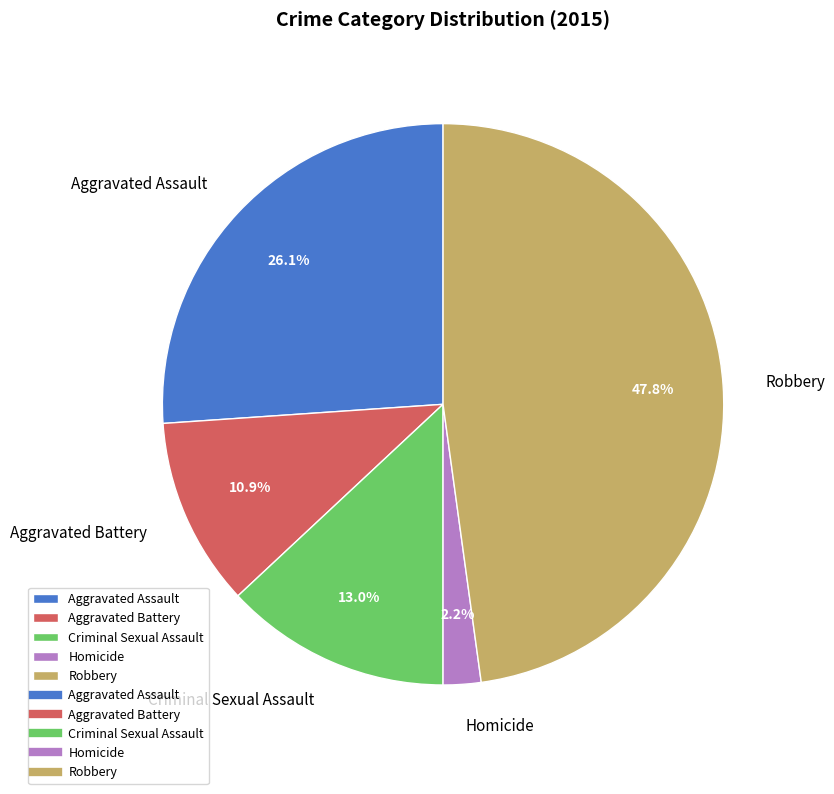

Which category has the biggest portion of the pie?

Robbery